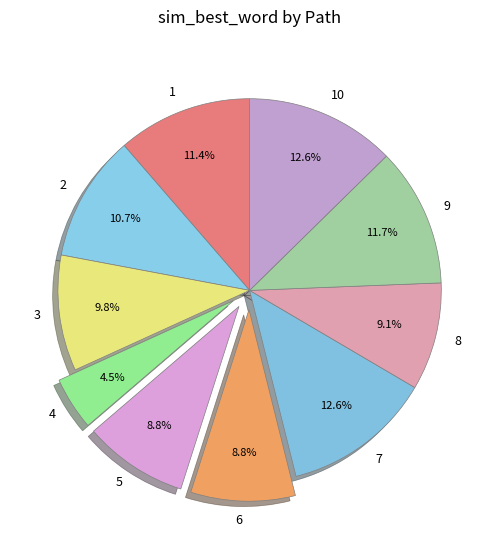

What is the smallest slice in the pie chart?

4